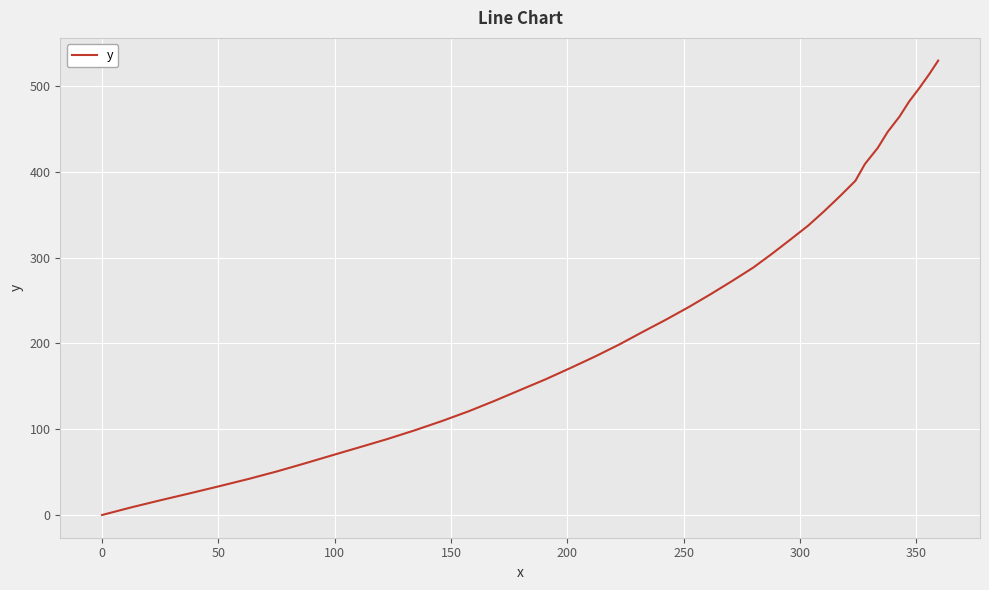

What is the difference between the maximum and minimum values?

529.5